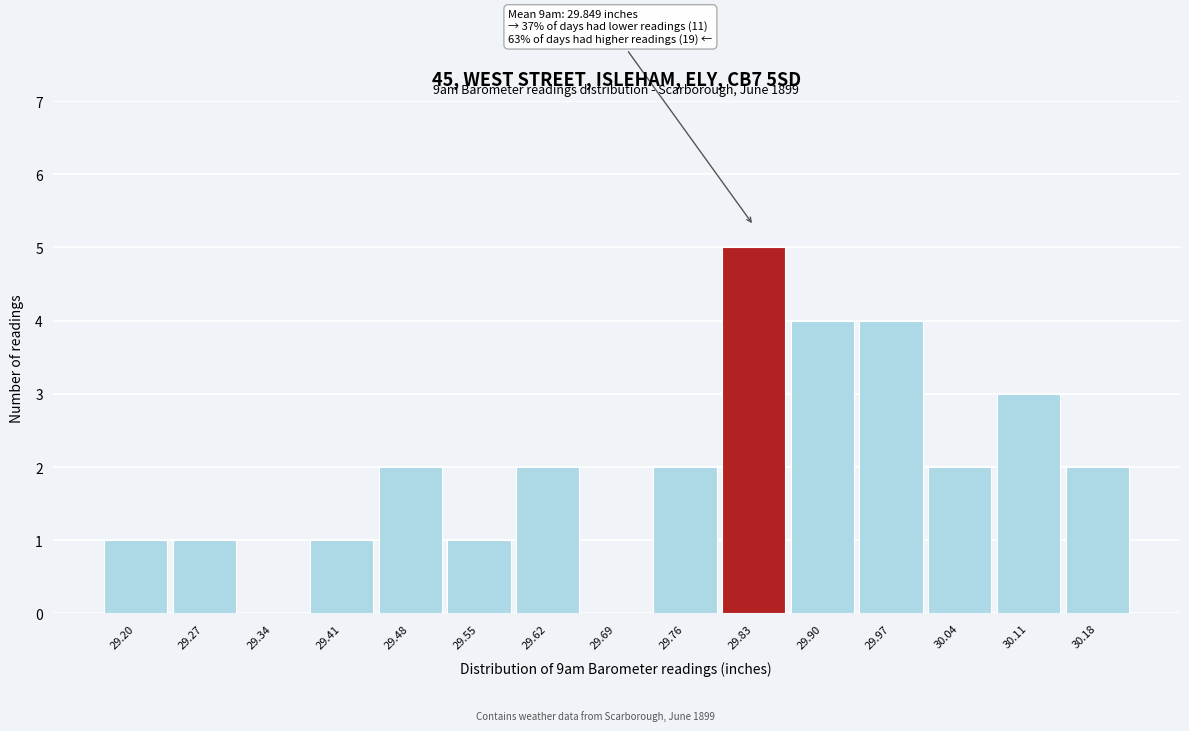

Reading left to right, list all the values displayed in this chart.

29.20=1	29.27=1	29.34=0	29.41=1	29.48=2	29.55=1	29.62=2	29.69=0	29.76=2	29.83=5	29.90=4	29.97=4	30.04=2	30.11=3	30.18=2